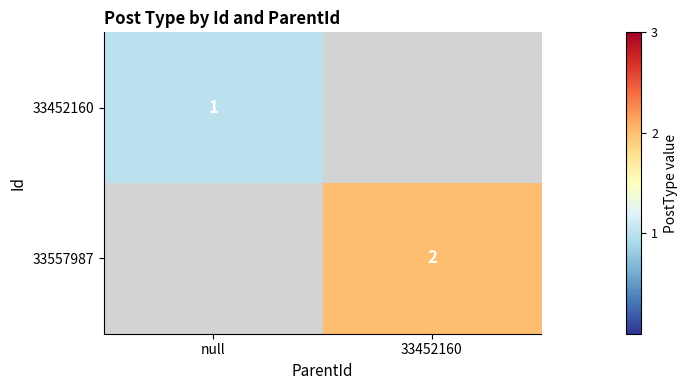

The 33557987 series shows 1 at 33452160. True or false?

False